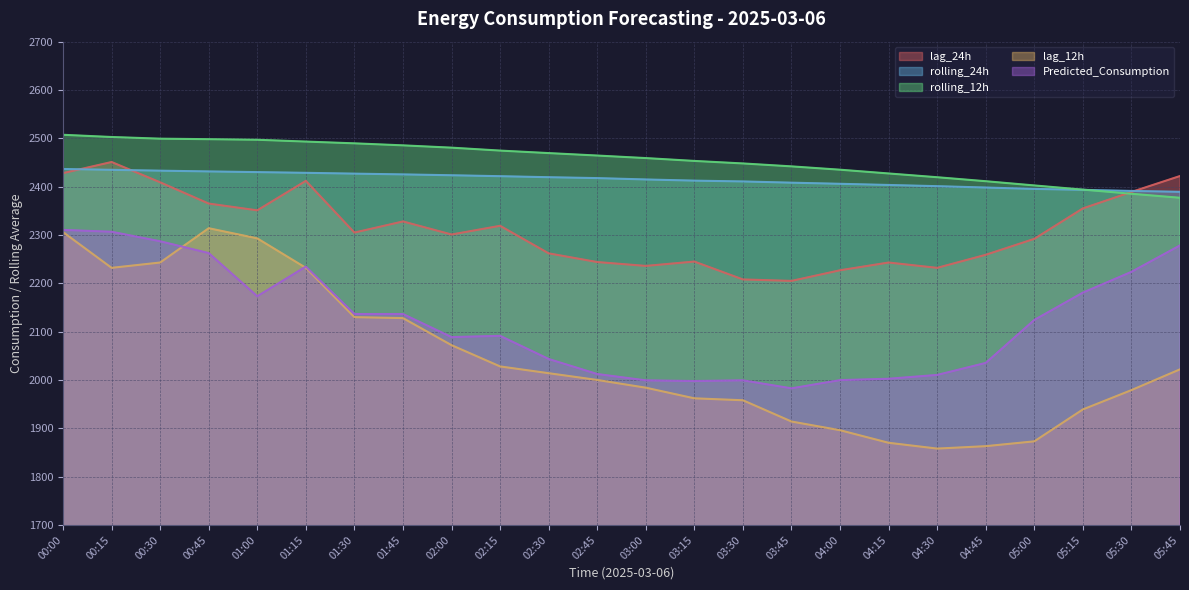

What is the minimum value shown in the chart?

1858.0